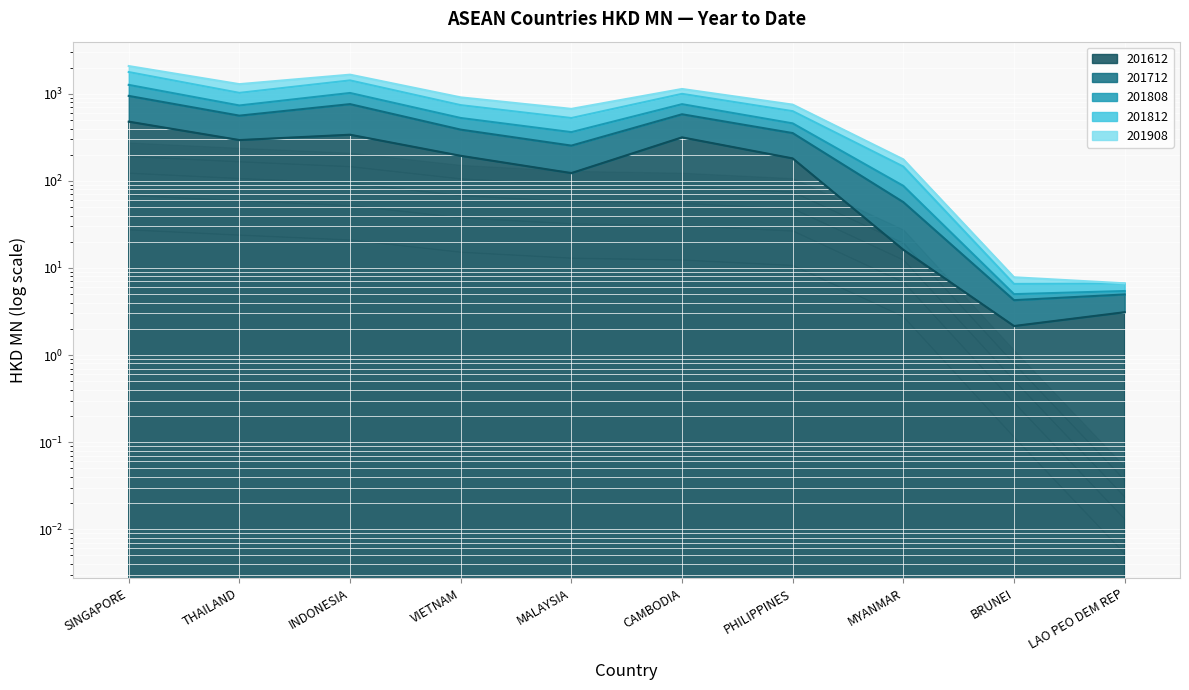

True or false: 201712 and 201808 intersect in this chart.

False